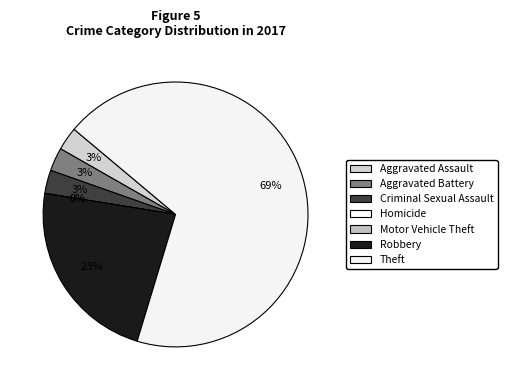

How much of the chart is everything except Homicide?

100.0%